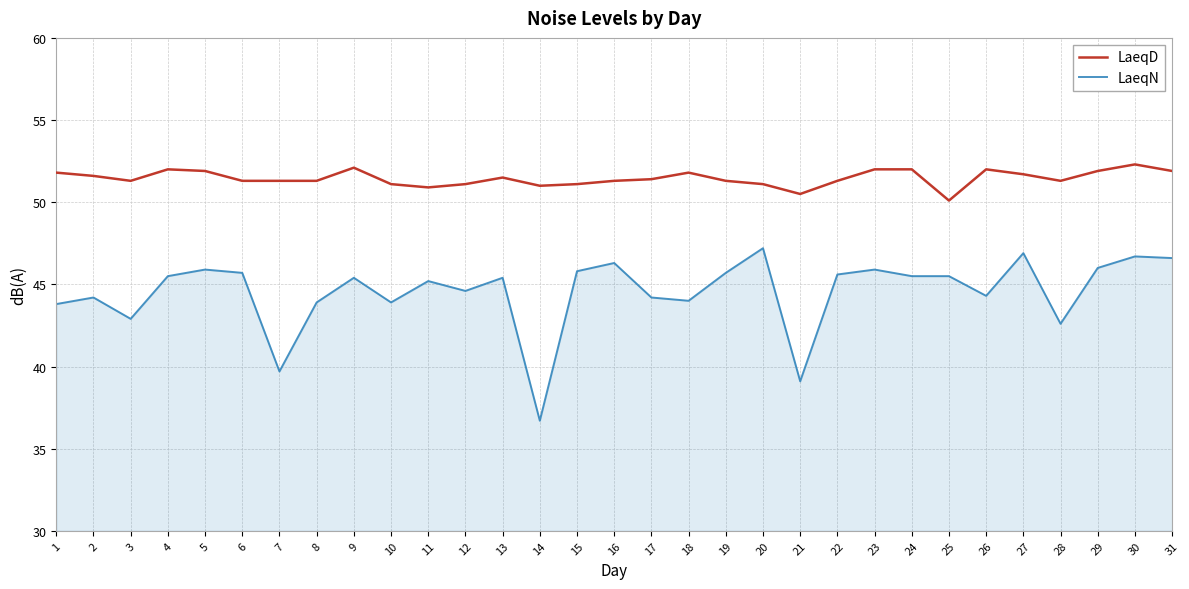

Which series has the largest range (max minus min)?

LaeqN